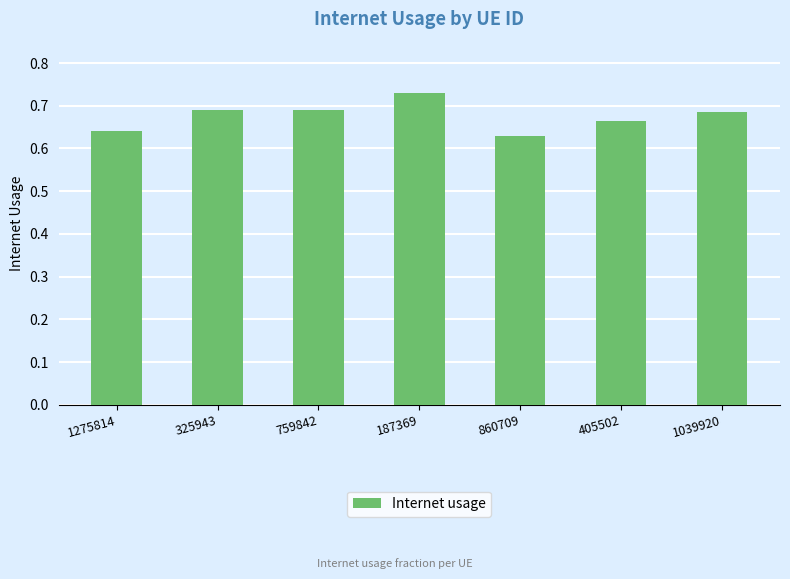

What is the label of the 5th bar from the right?

759842